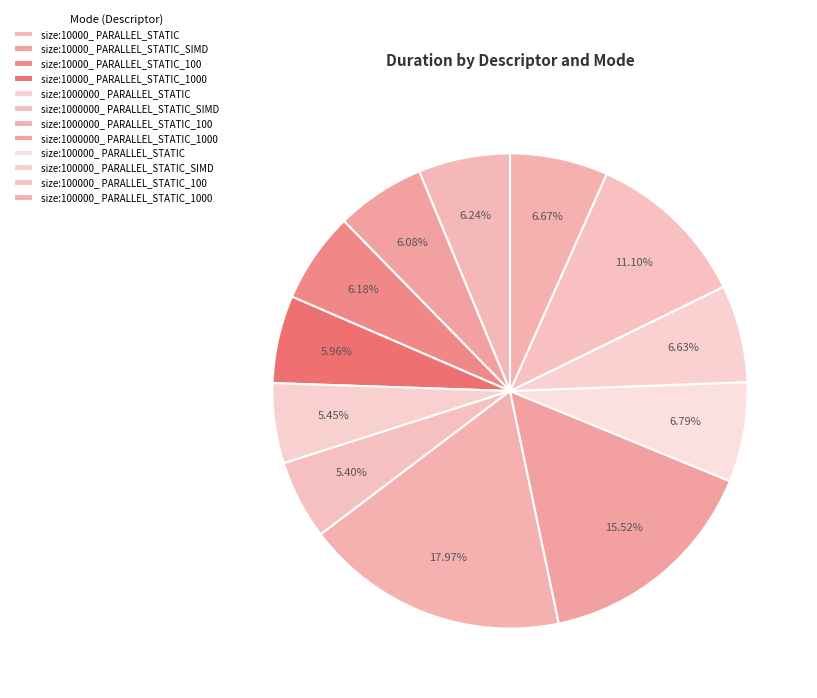

Count the number of slices in the pie.

12